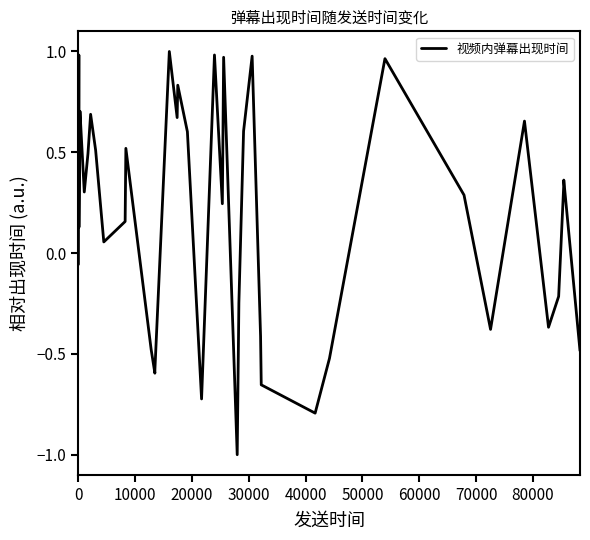

What is the difference between the maximum and minimum values?

2.0